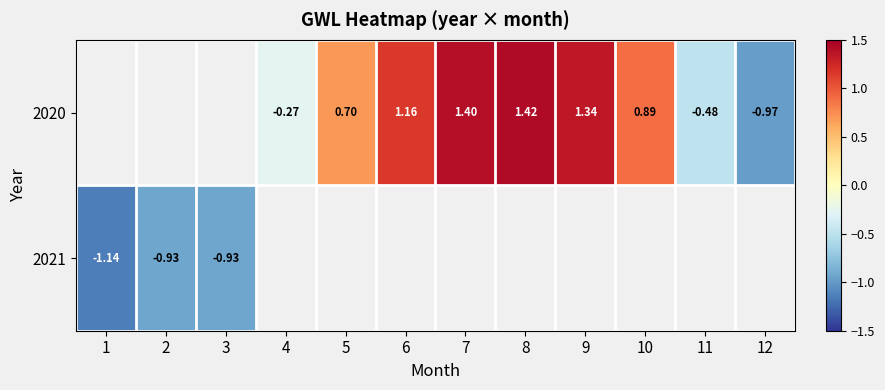

How many 2020 values are between 1 and 2?

4